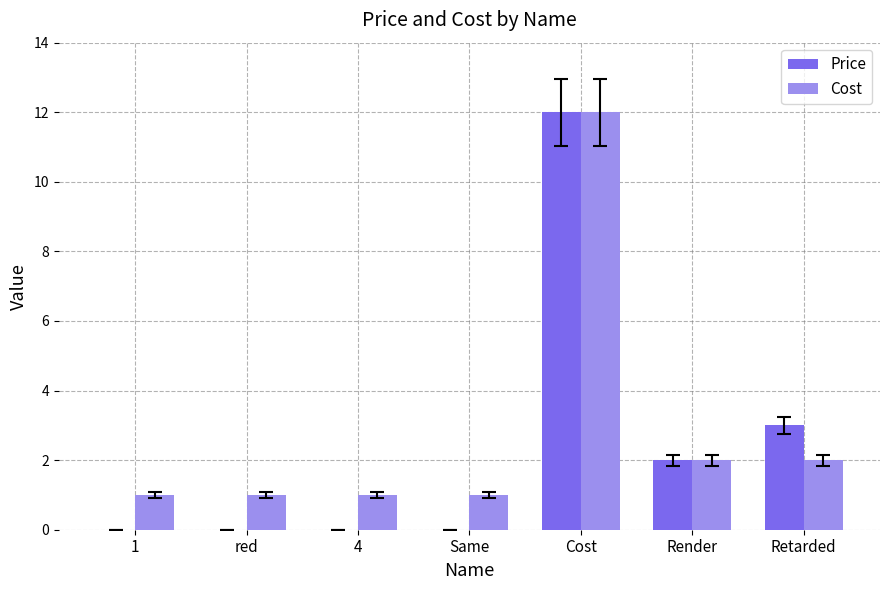

What is the sum of all Cost values?

20